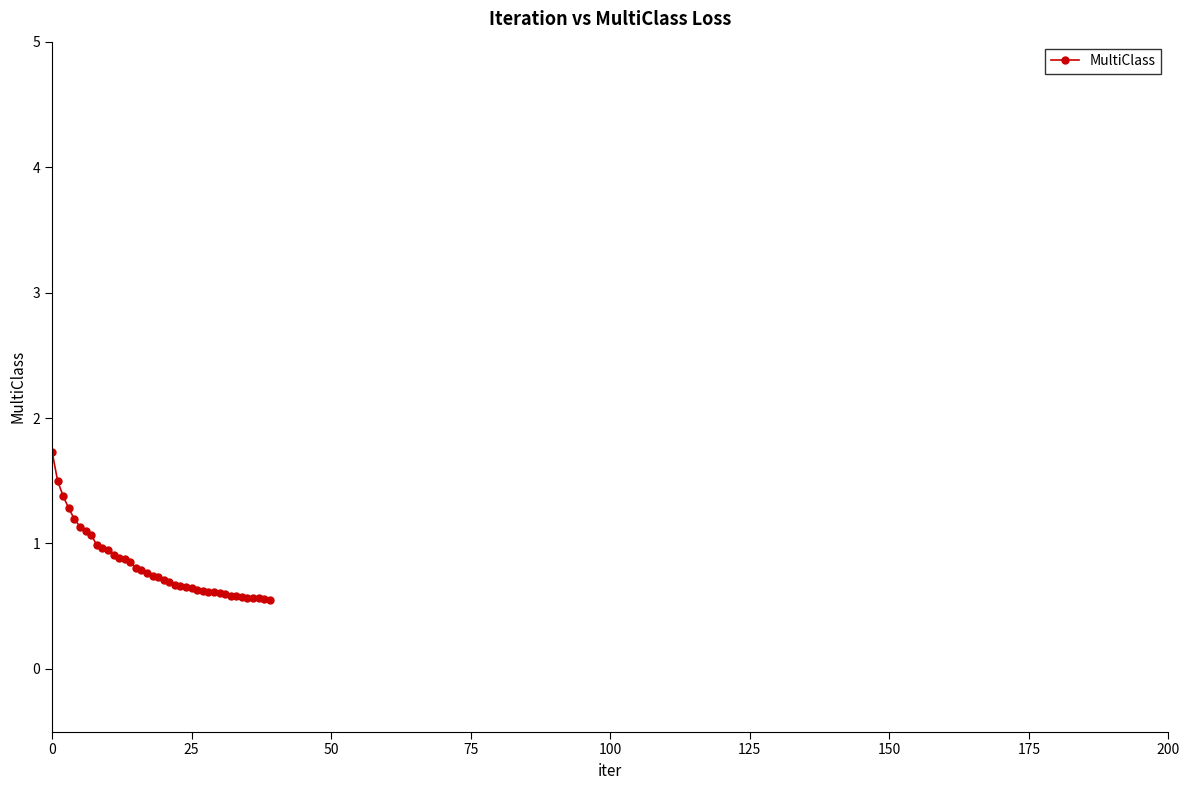

What is the maximum value shown in the chart?

1.7